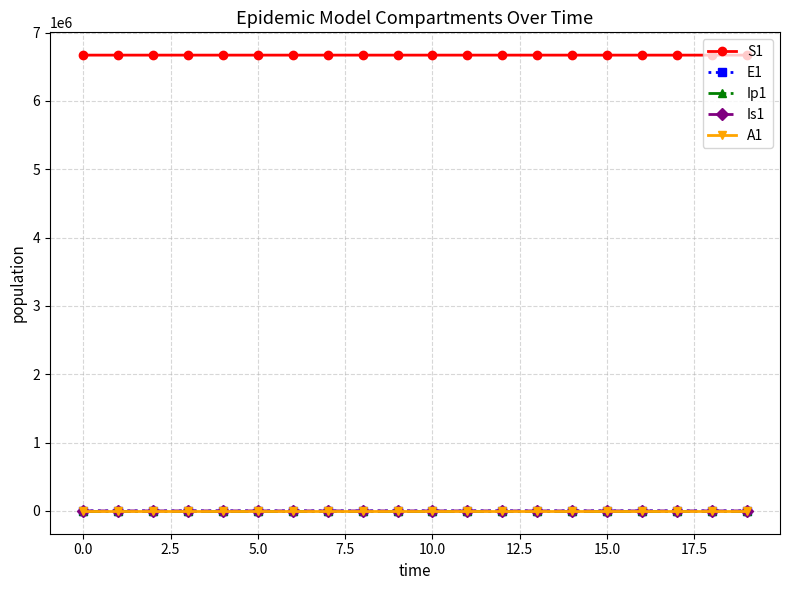

What is the value of the S1 point at the 12th from the left?

6671073.3